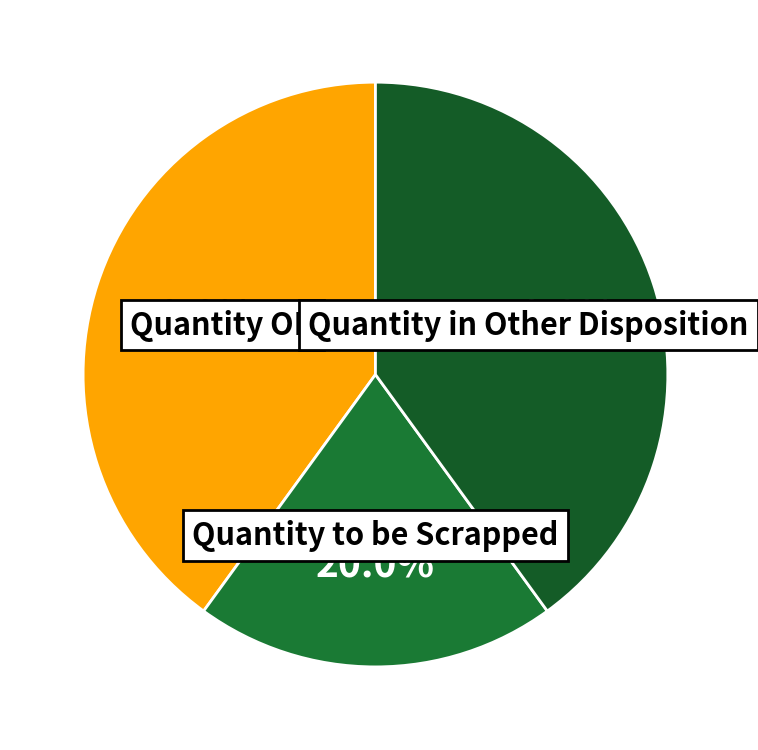

How many segments does this pie chart have?

3